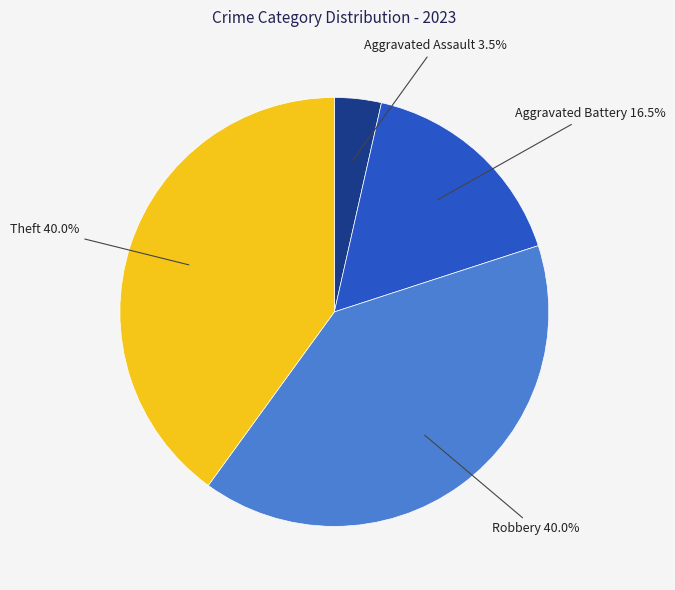

Is there any slice that represents more than half of the pie?

No